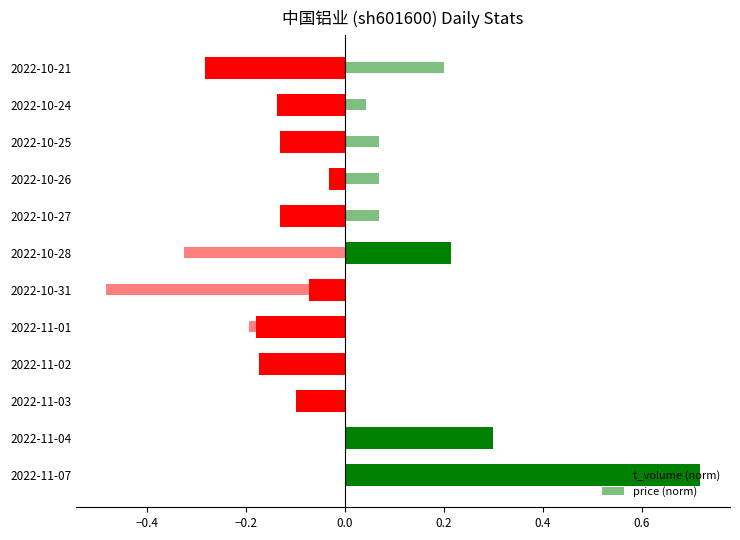

List the series in order of their overall mean, lowest first.

price (norm), t_volume (norm)